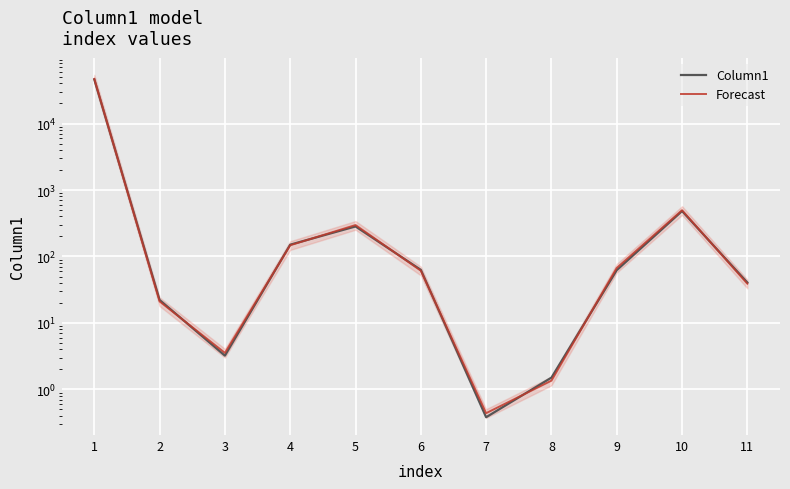

True or false: Forecast has a value of 147.6 at 4.

True